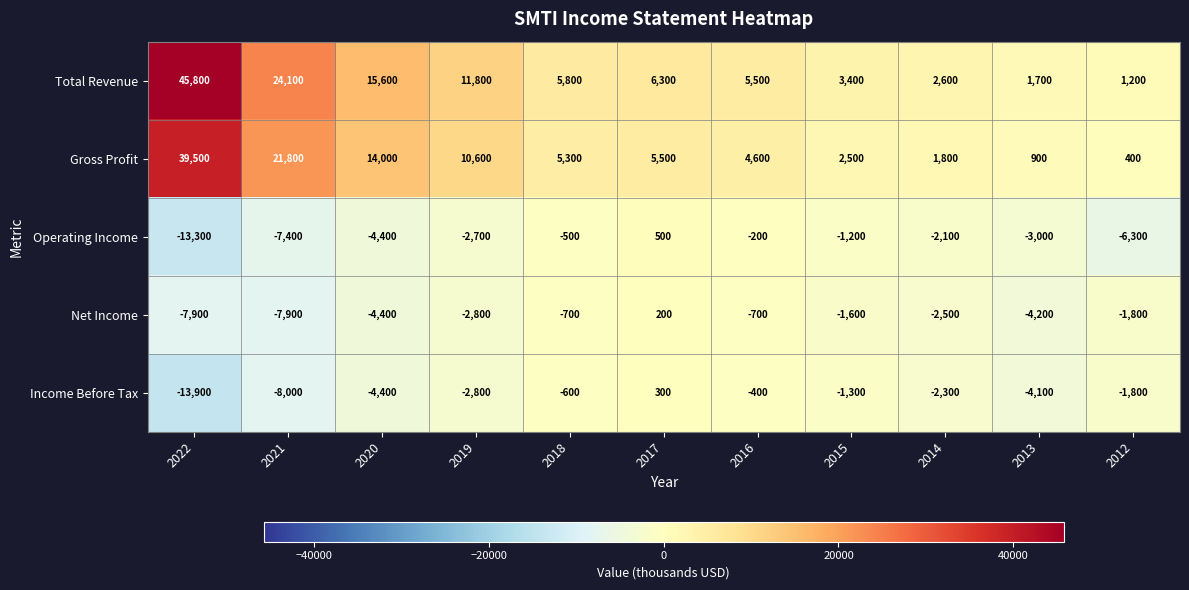

At which category is the sum across all series the highest?

2022